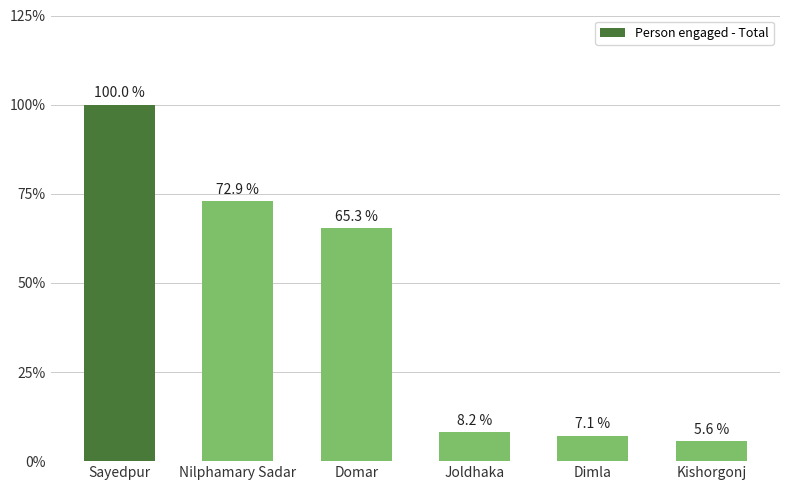

What is the difference between the second highest and minimum values?

67.3